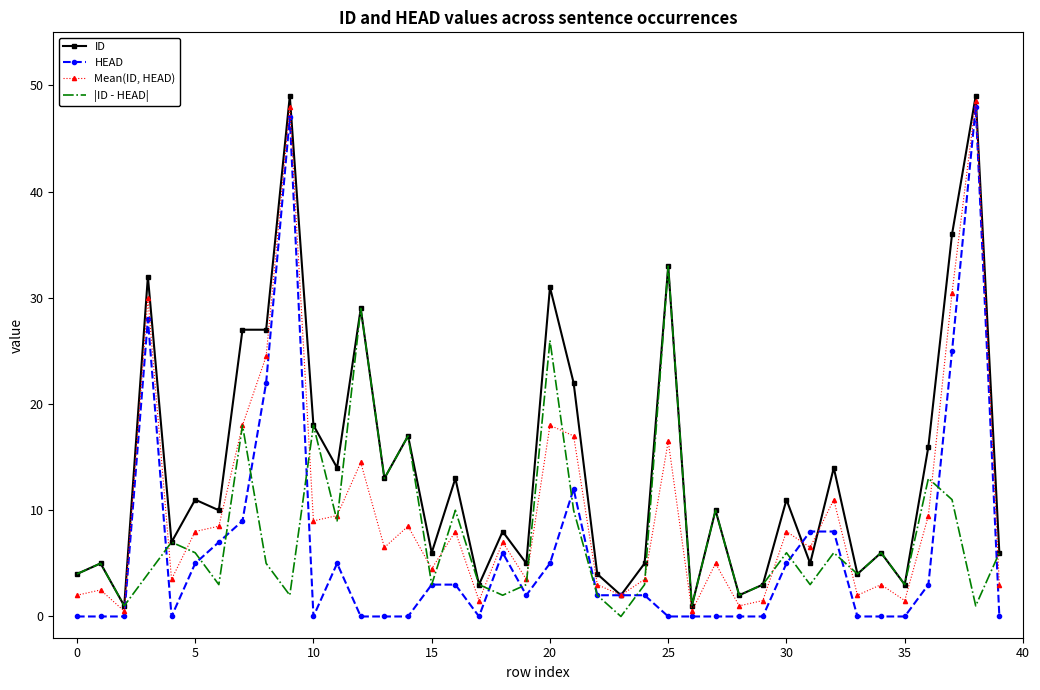

What is the greatest value displayed?

49.0